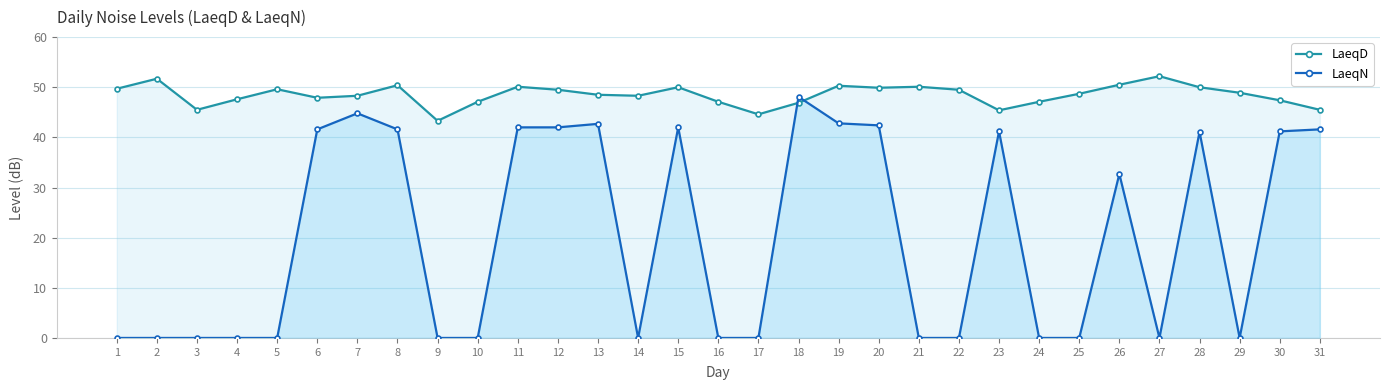

What value does the LaeqD series have at 14?

48.3